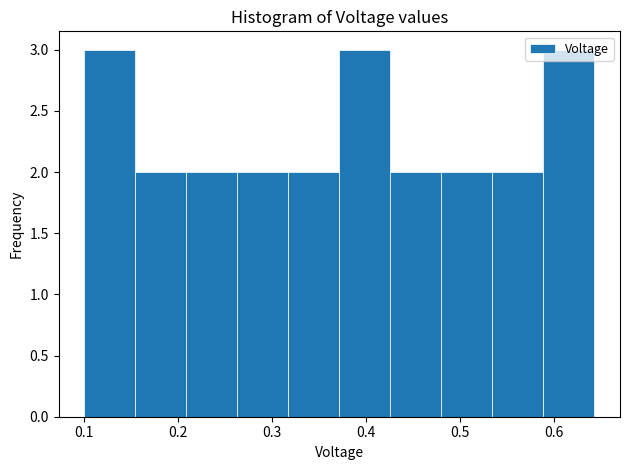

What is the height of the bar covering 0.59 to 0.64 on the x-axis? Neither the bar edges nor the heights are printed on the chart, so give them approximately, as read against the axes.

3